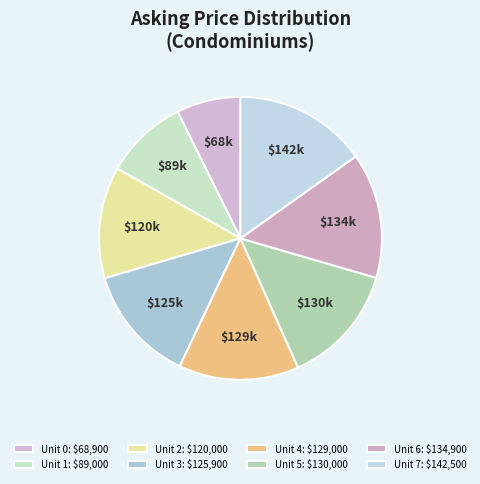

Does any single category account for the majority?

No